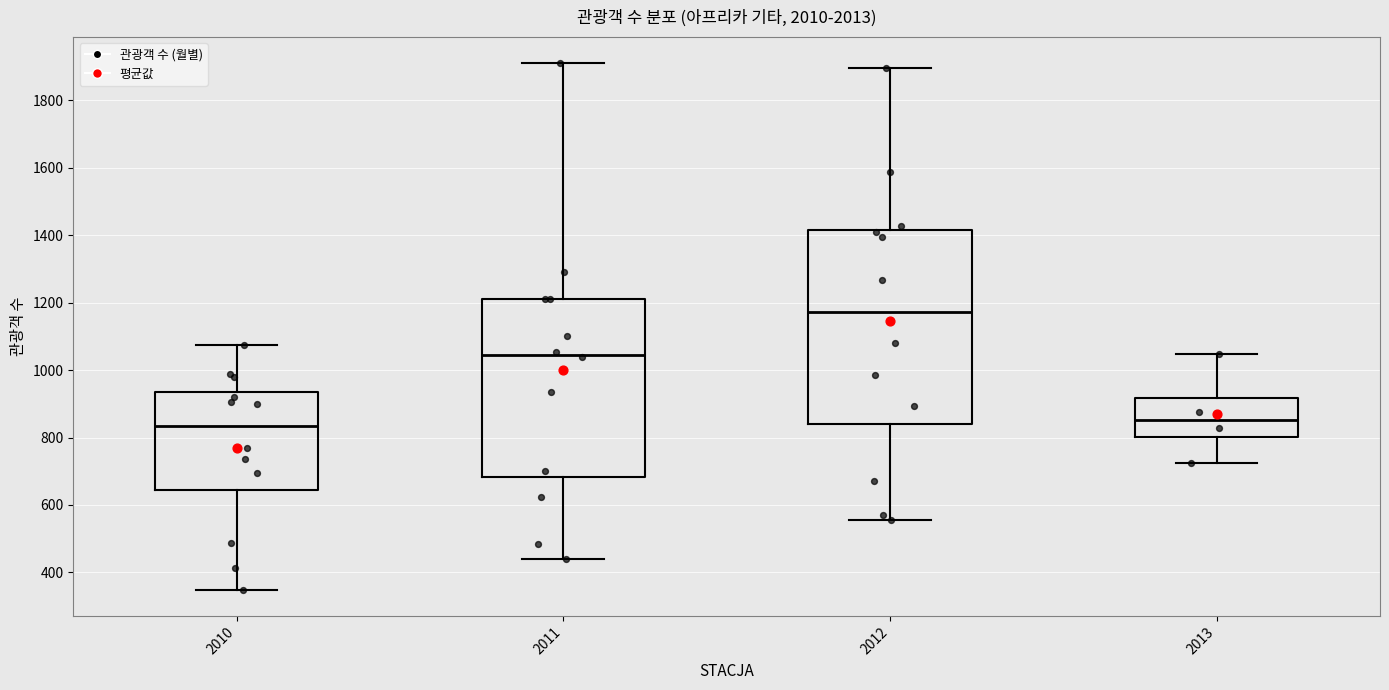

Which box is the tallest, from its lower edge to its upper edge?

2012